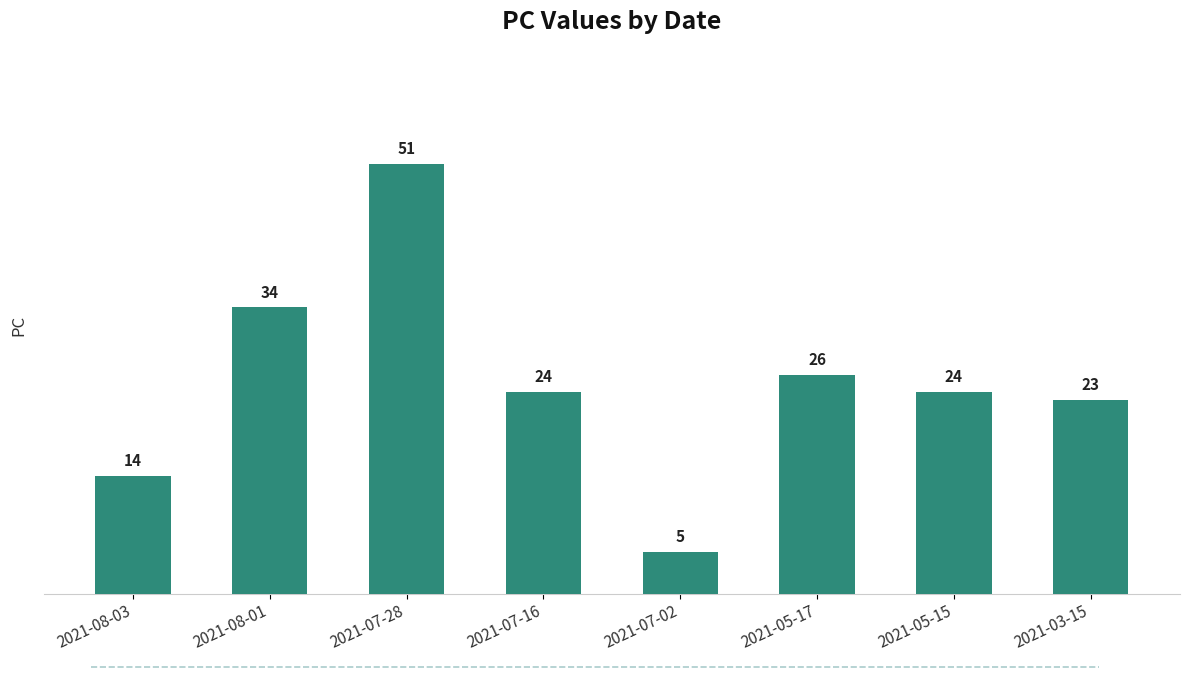

Between 2021-08-01 and 2021-07-28, which is larger?

2021-07-28